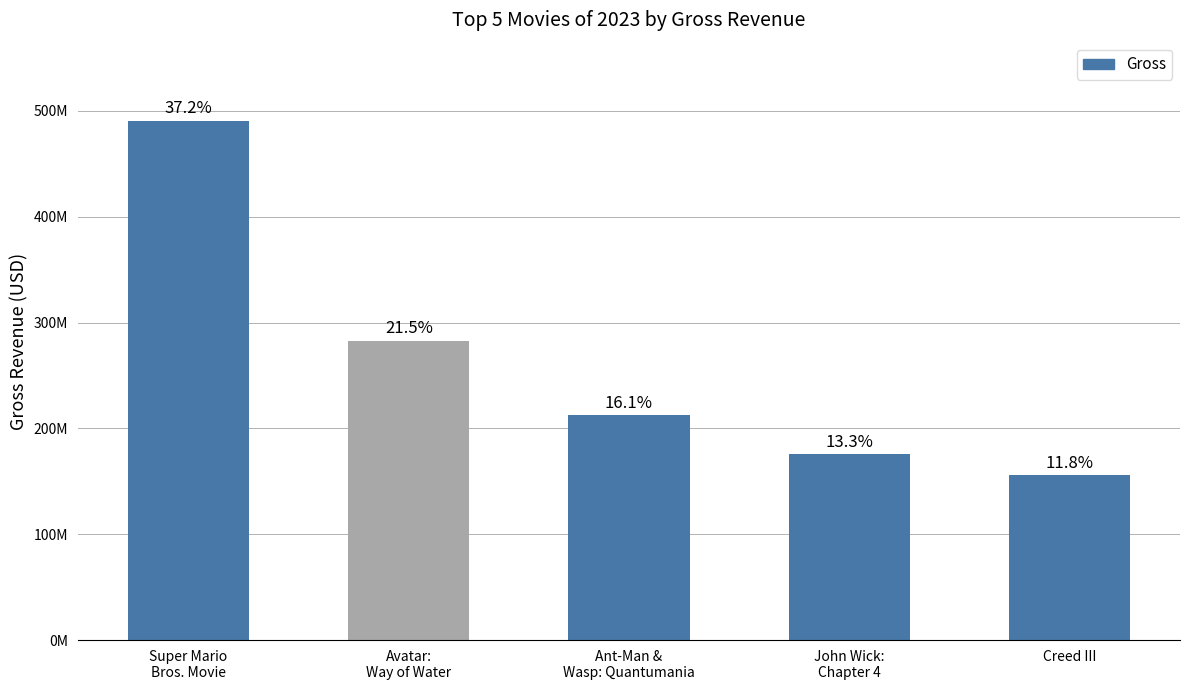

What value does the data have at Creed III?

156116094